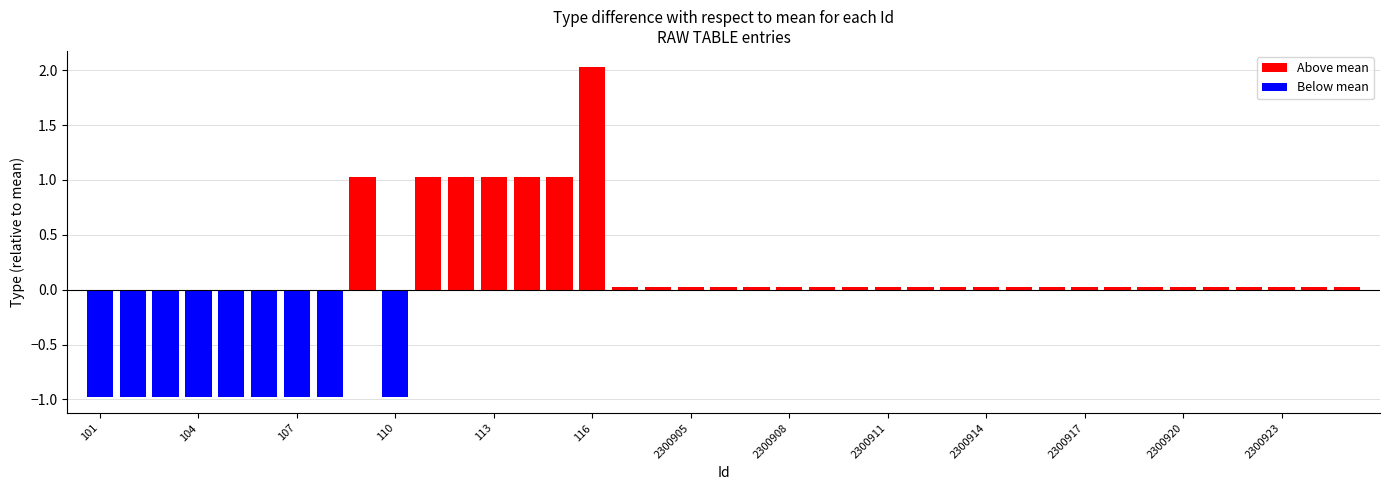

True or false: Above mean has a value of 1.0 at 113.

True